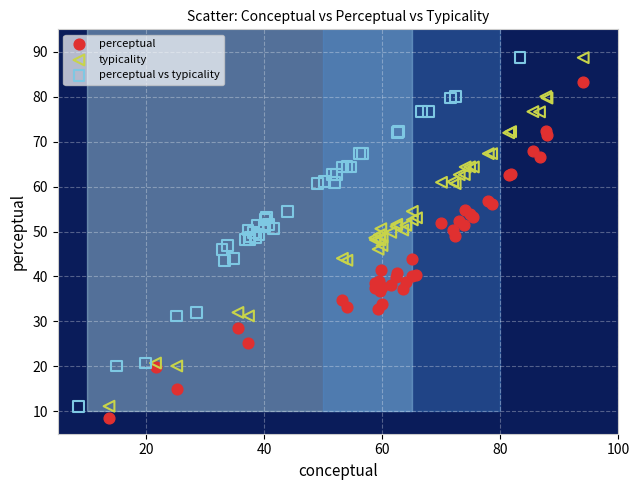

What are all the series names shown in the legend?

perceptual, typicality, perceptual vs typicality